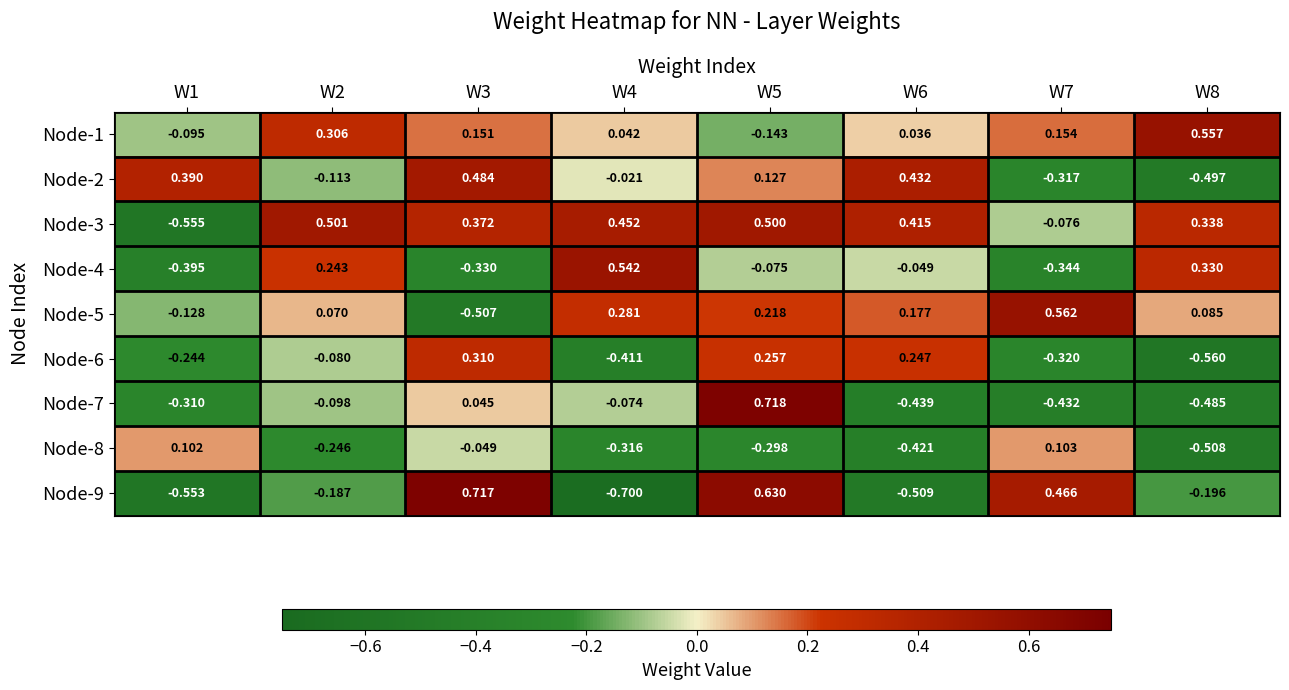

Is the value of Node-1 at W1 greater than the value of Node-6 at W8?

Yes